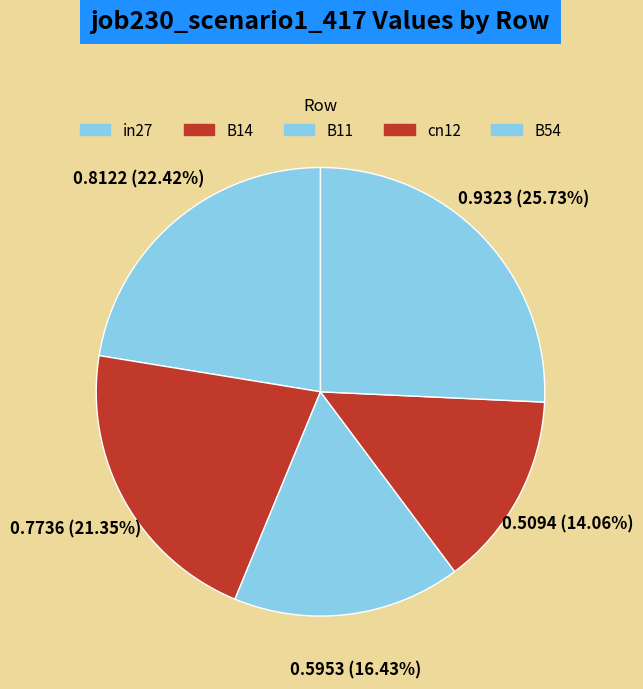

How many slices are in this pie chart?

5